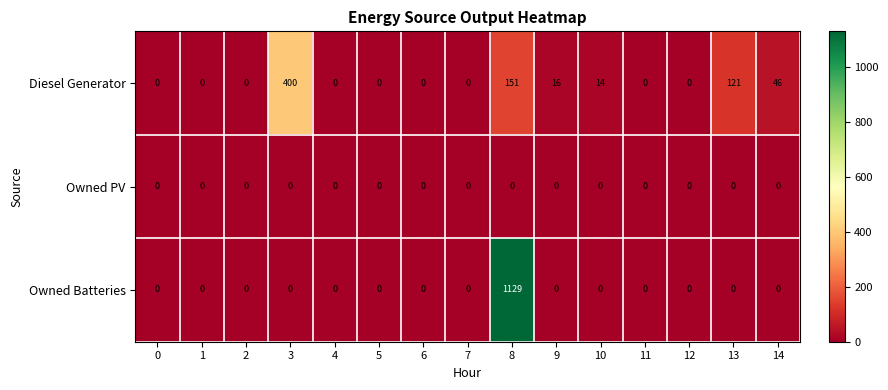

The Owned Batteries series shows 0 at 2. True or false?

True